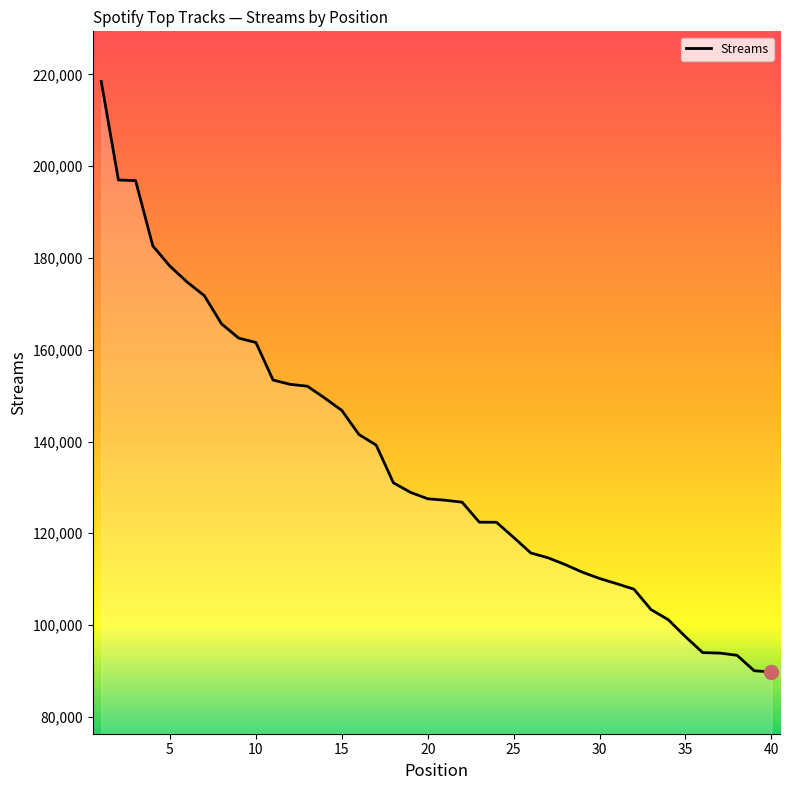

What is the maximum value shown in the chart?

218453